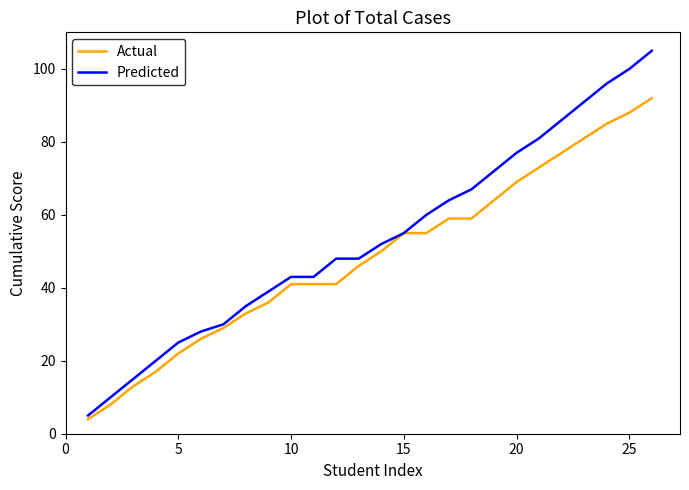

Reading right to left, what are all the values shown in this chart?

Actual: 92	88	85	81	77	73	69	64	59	59	55	55	50	46	41	41	41	36	33	29	26	22	17	13	8	4
Predicted: 105	100	96	91	86	81	77	72	67	64	60	55	52	48	48	43	43	39	35	30	28	25	20	15	10	5